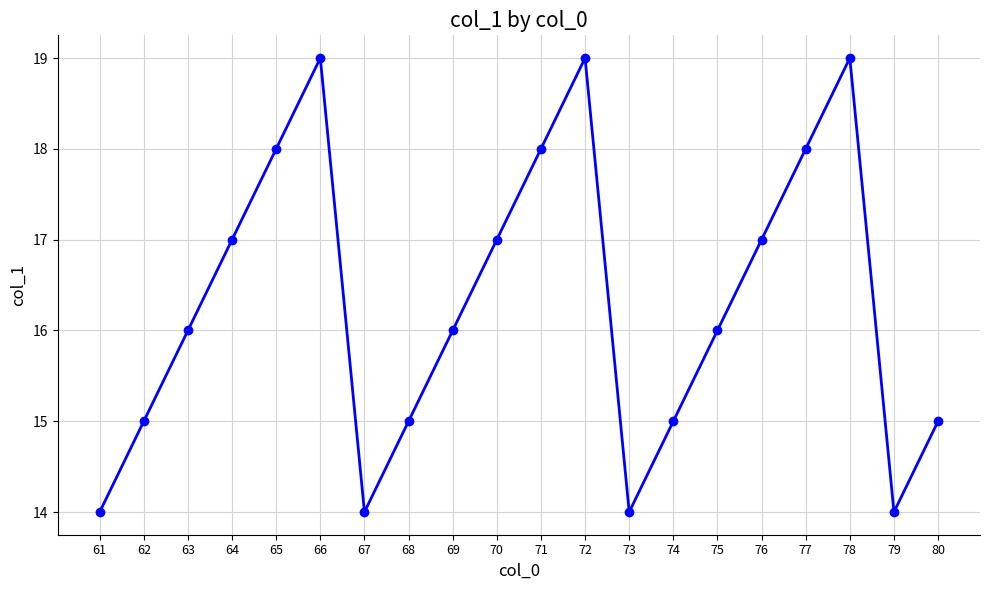

At which category does the data reach its first local valley?

67